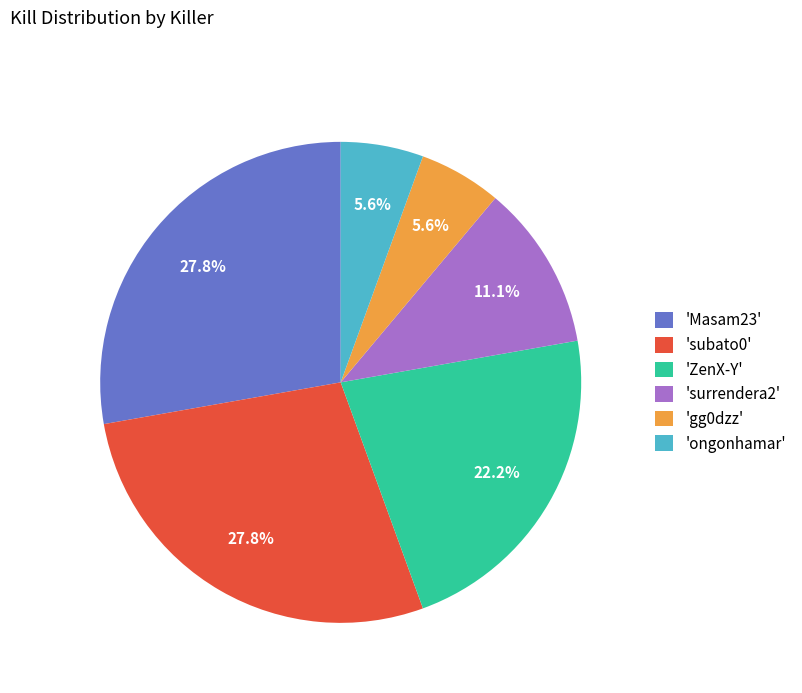

Do 'ZenX-Y' and 'ongonhamar' together represent more than half of the pie?

No